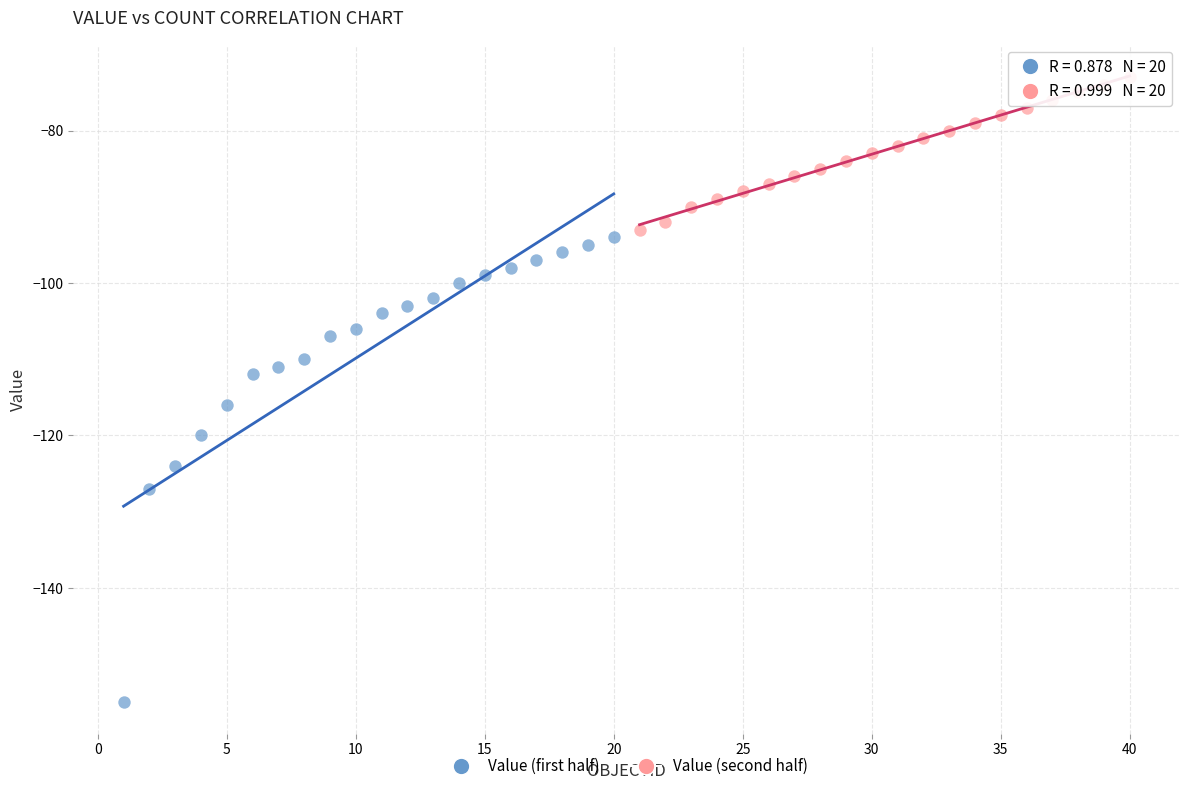

Which series reaches the minimum Y coordinate?

Value (first half)